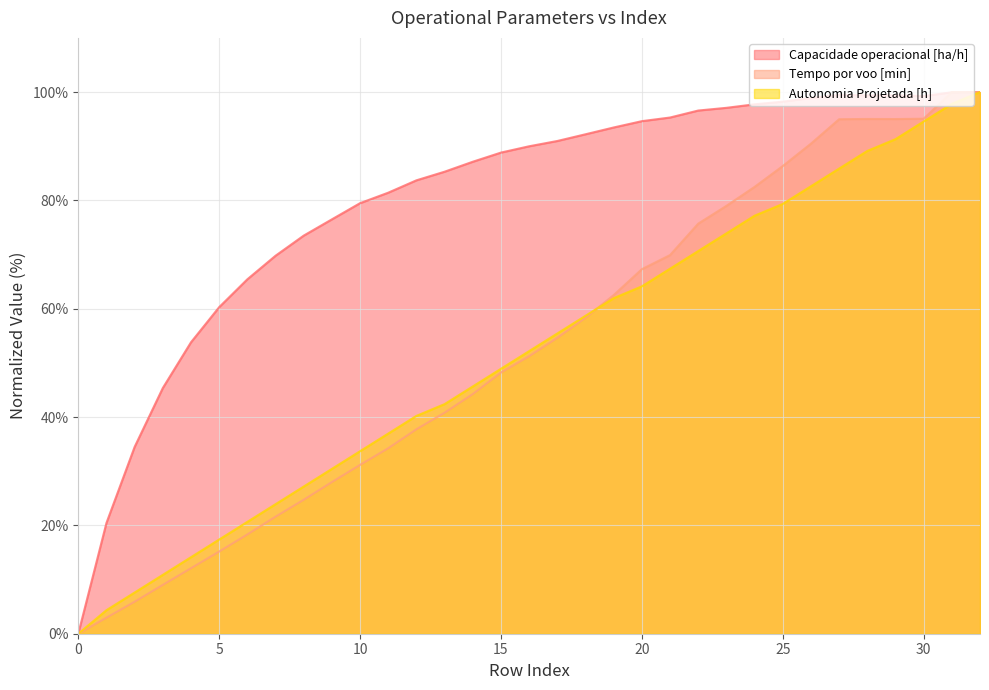

Where does the Autonomia Projetada [h] series first go above 52?

16